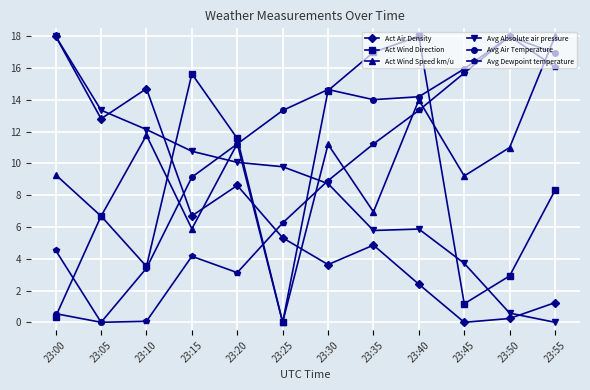

What is the difference between the highest and lowest values at 23:45?

15.9